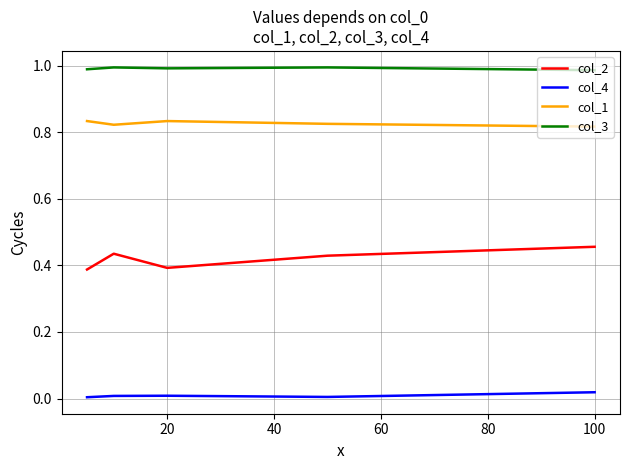

Rank the series by their average value, from lowest to highest.

col_4, col_2, col_1, col_3